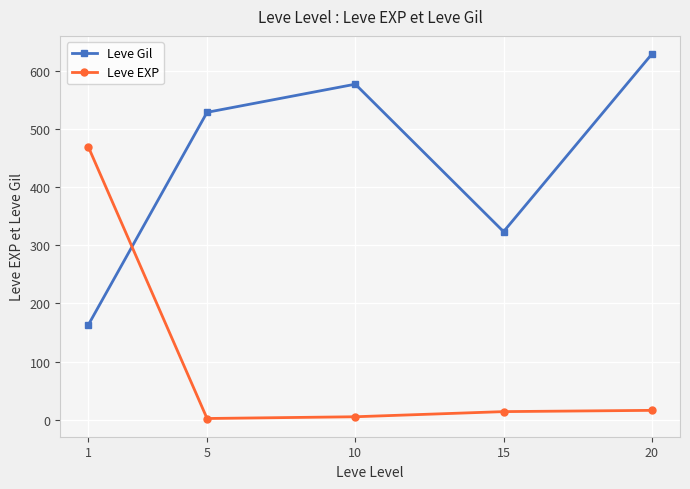

The value of Leve Gil at 5 is 197.8. True or false?

False